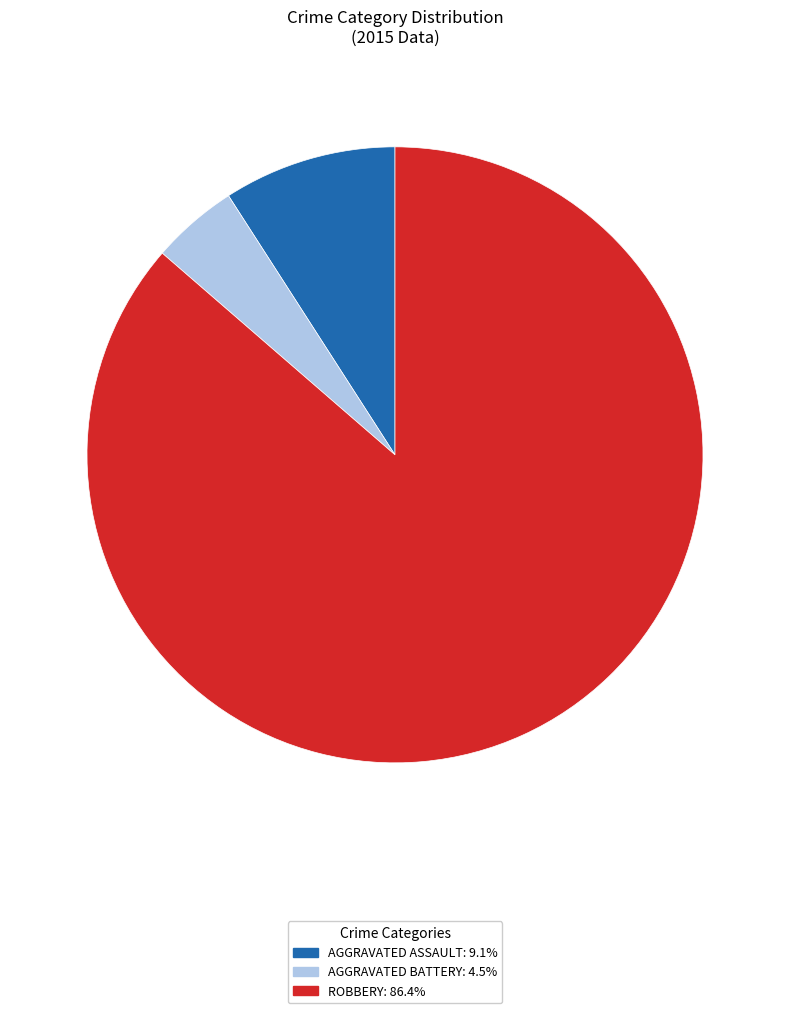

Is there any slice that represents more than half of the pie?

Yes